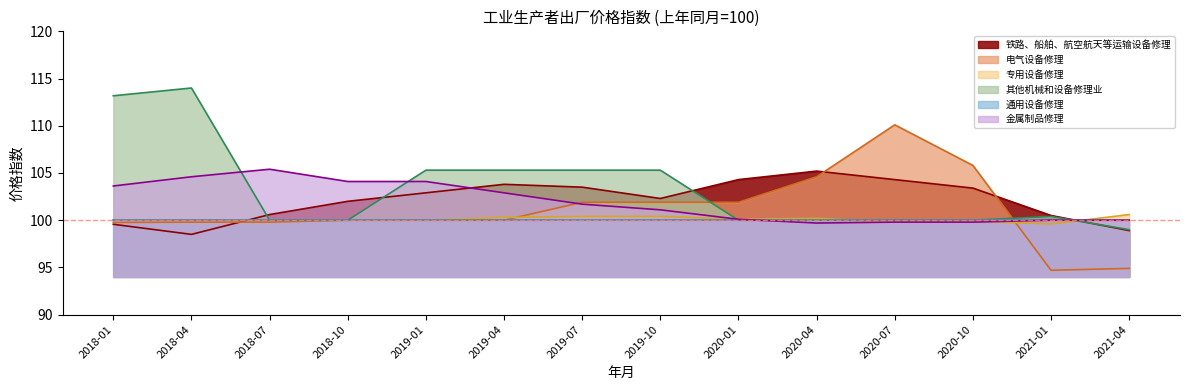

Does the chart display data point markers on the line(s)?

No